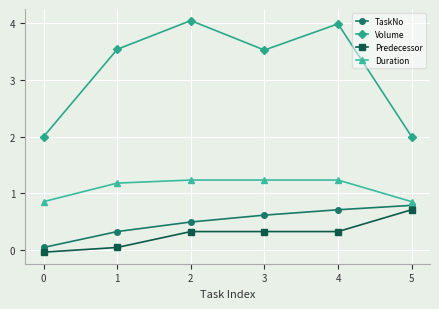

Is the value of Volume at 0 greater than the value of TaskNo at 1?

Yes